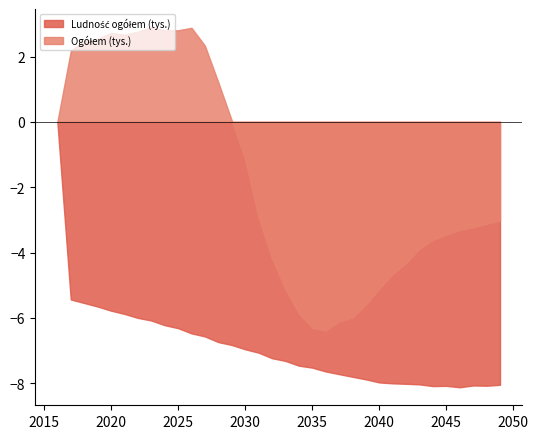

What is the maximum value shown in the chart?

2.9